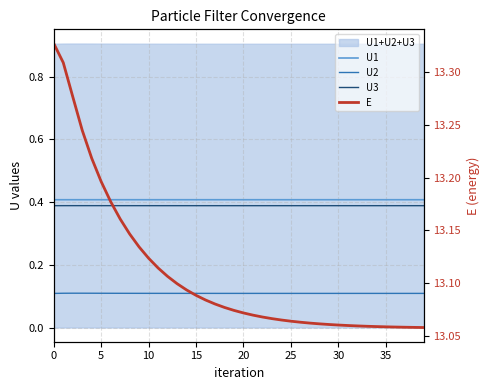

Which series has the largest range (max minus min)?

E